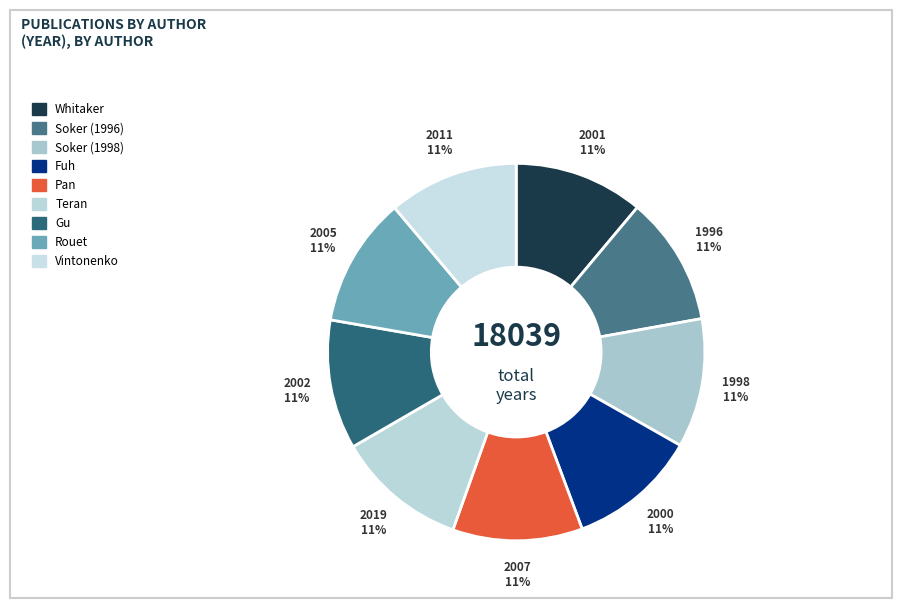

Combined, what portion of the pie is Vintonenko and Soker (1998)?

22.2%